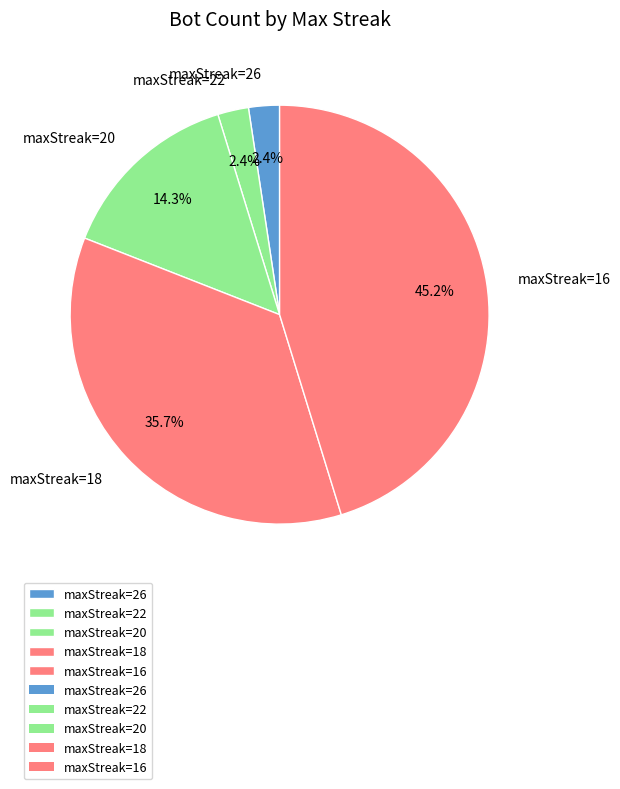

Which slice is the largest?

maxStreak=16